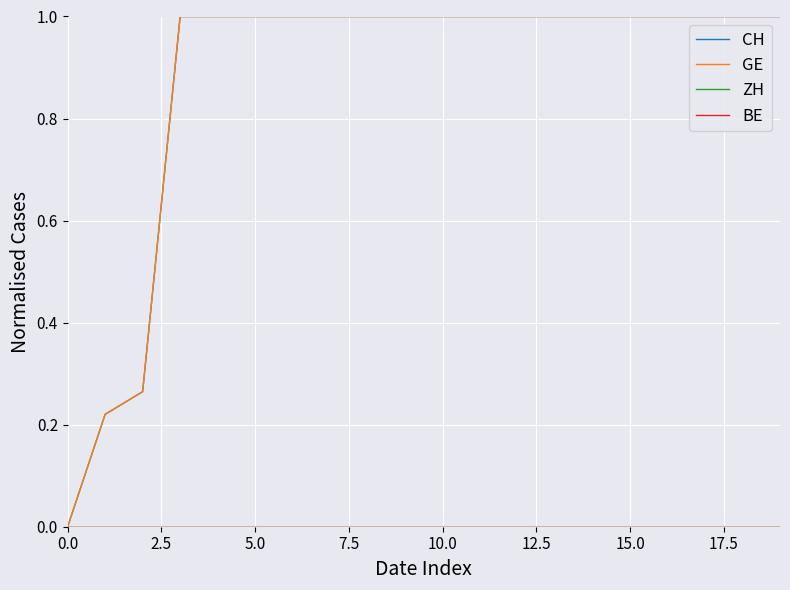

How many data points in GE are less than 1?

3